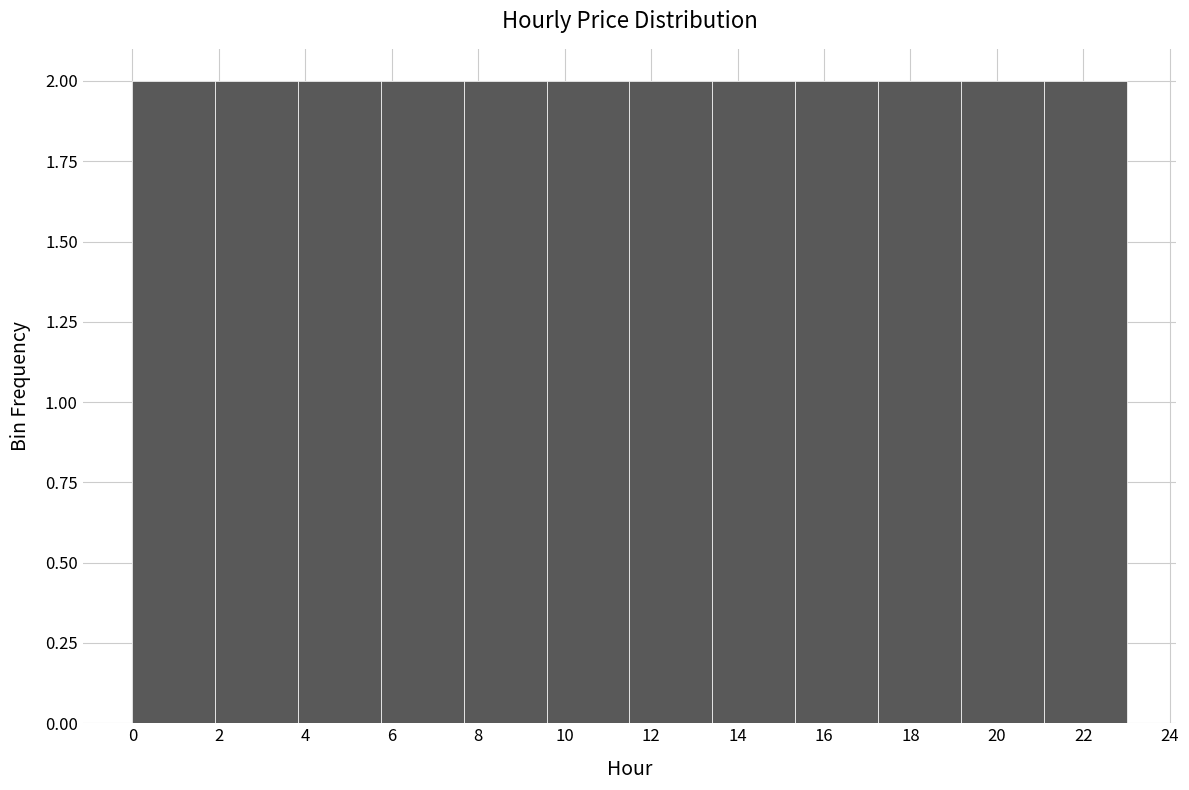

Reading left to right, transcribe this chart: for each bar, give the range it covers on the x-axis and its height. Neither the bar edges nor the heights are printed on the chart, so give them approximately, as read against the axes.

0.0 to 2.0: 2
2.0 to 3.8: 2
3.8 to 5.8: 2
5.8 to 7.6: 2
7.6 to 9.6: 2
9.6 to 11.6: 2
11.6 to 13.4: 2
13.4 to 15.4: 2
15.4 to 17.2: 2
17.2 to 19.2: 2
19.2 to 21.0: 2
21.0 to 23.0: 2